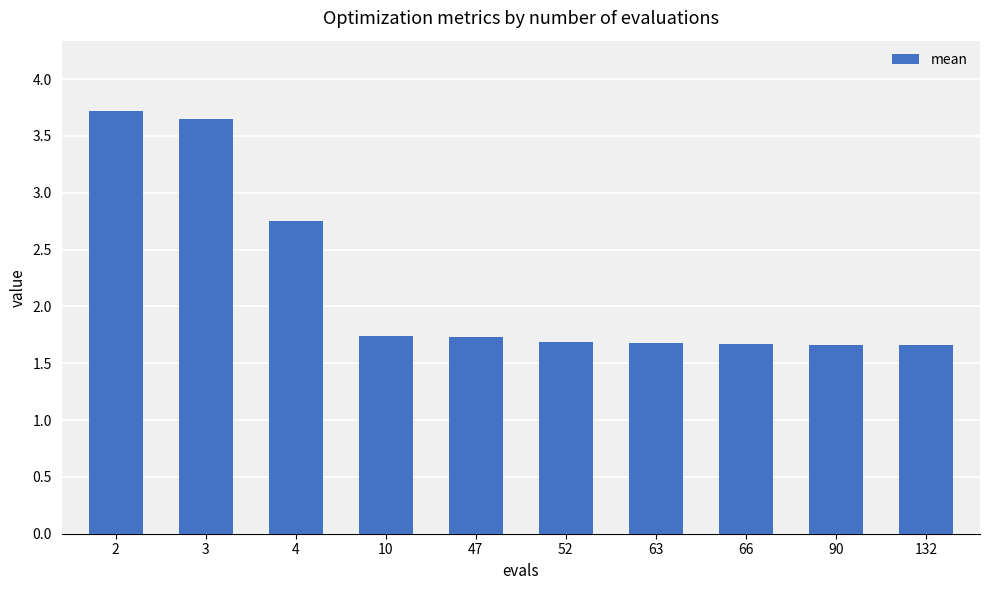

What is the change in value from 3 to 4?

-0.9